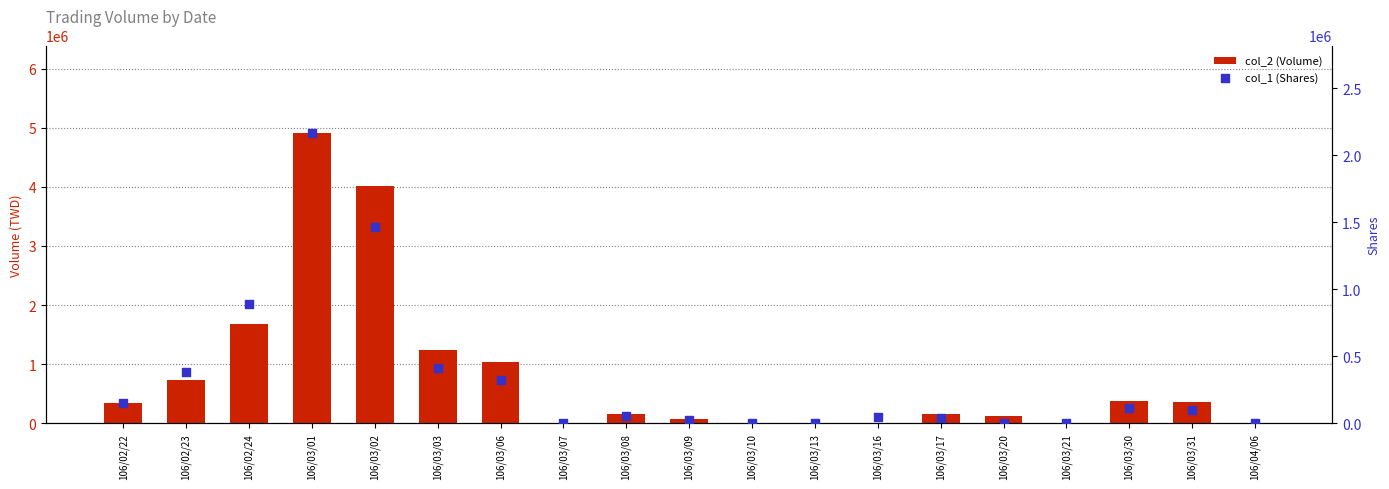

Is the value of col_1 (Shares) at 106/03/02 greater than the value of col_2 (Volume) at 106/03/01?

No